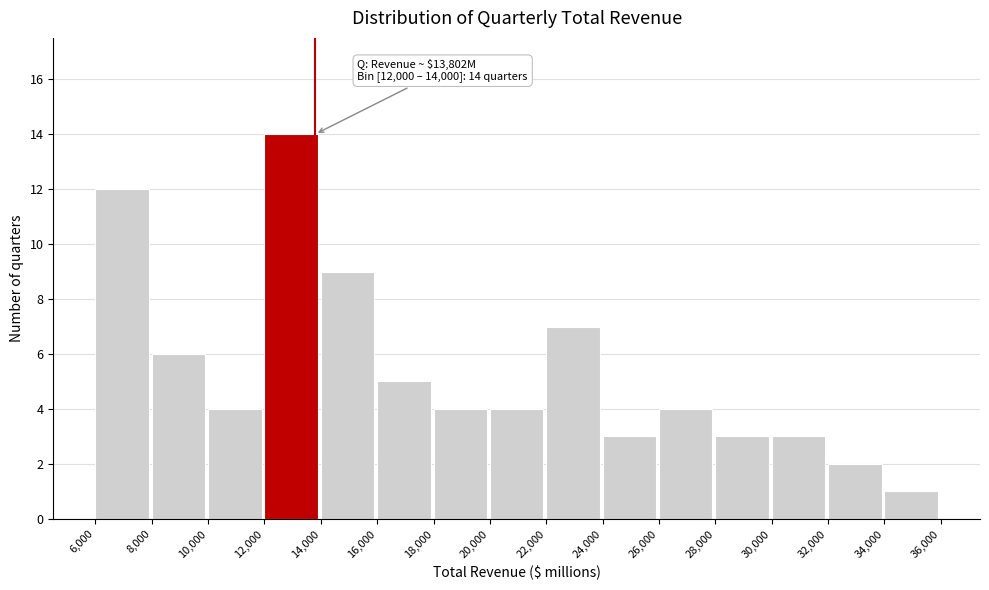

Which range on the x-axis has the tallest bar?

12,000 to 14,000